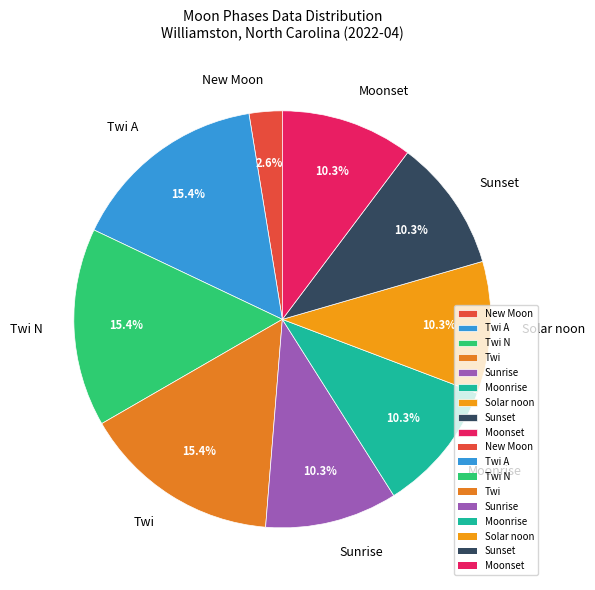

Which has a higher value, Twi A or Sunrise?

Twi A